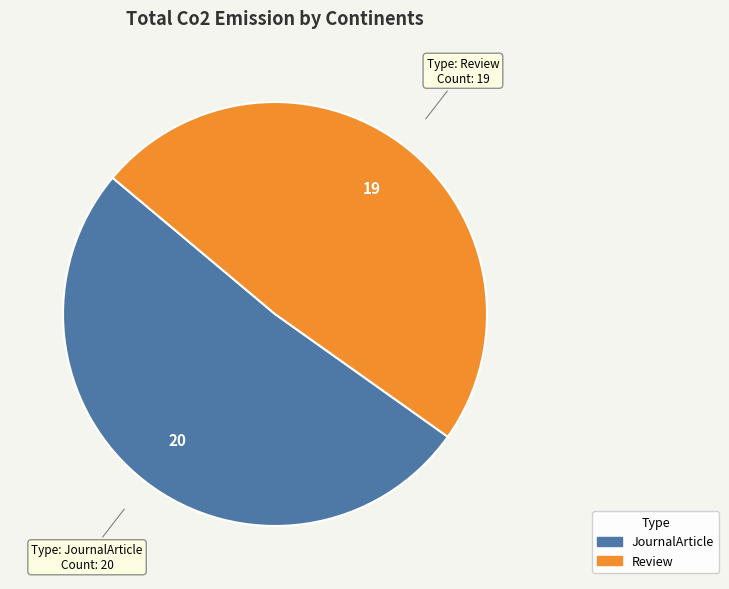

Which category has the biggest portion of the pie?

JournalArticle